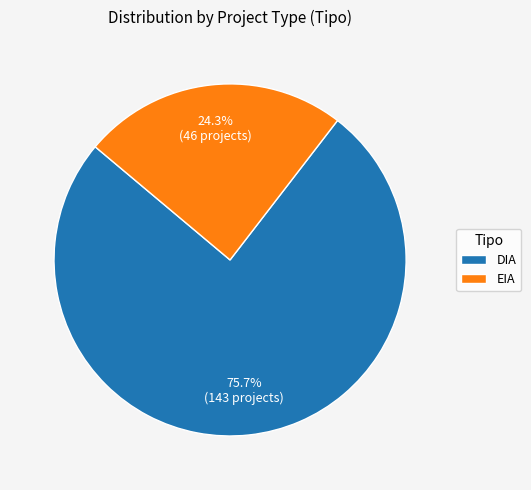

How many segments does this pie chart have?

2